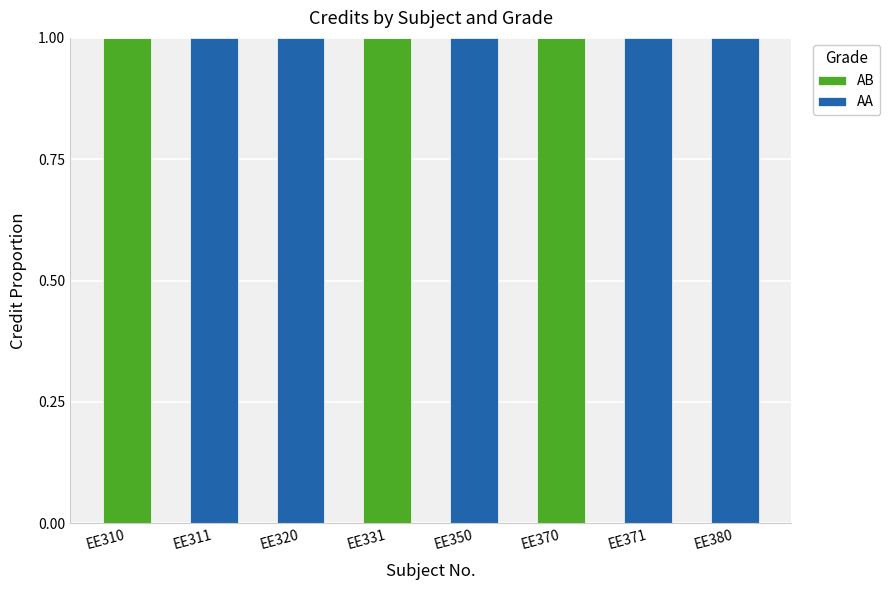

What is the sum of all AB values?

3